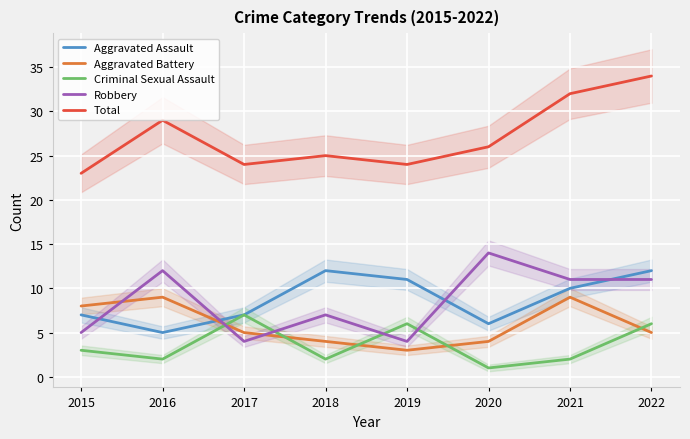

Is this an area chart (filled region under the line)?

No